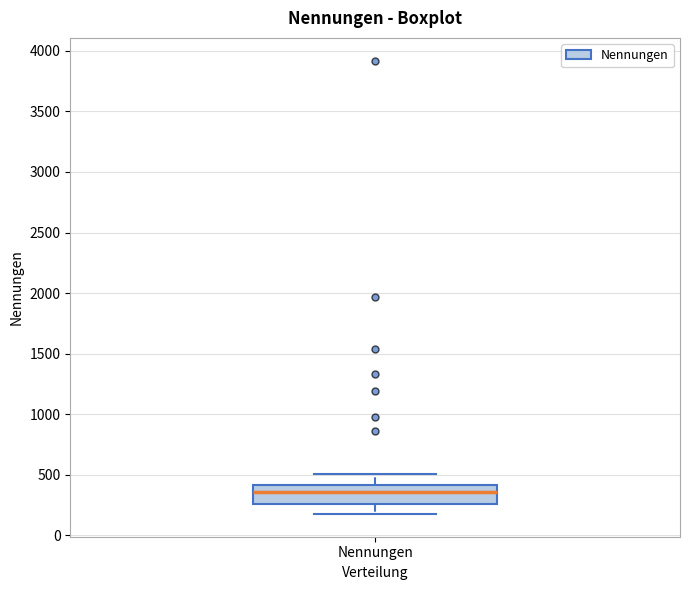

Where does the upper whisker of the box for Nennungen end on the y-axis? The values are not printed on the chart, so give them approximately, as read against the axis.

500